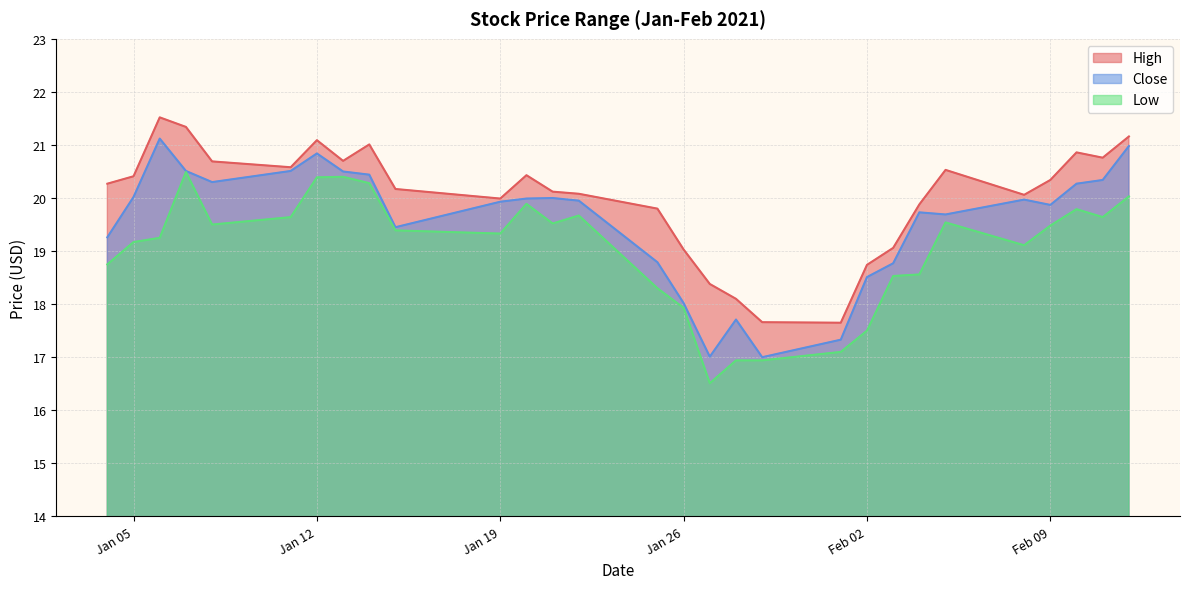

What is the average value of the Low series?

19.0